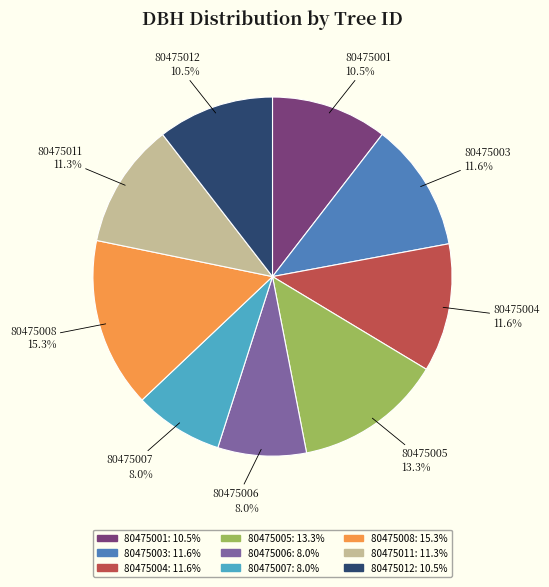

Is there a majority slice in this chart?

No